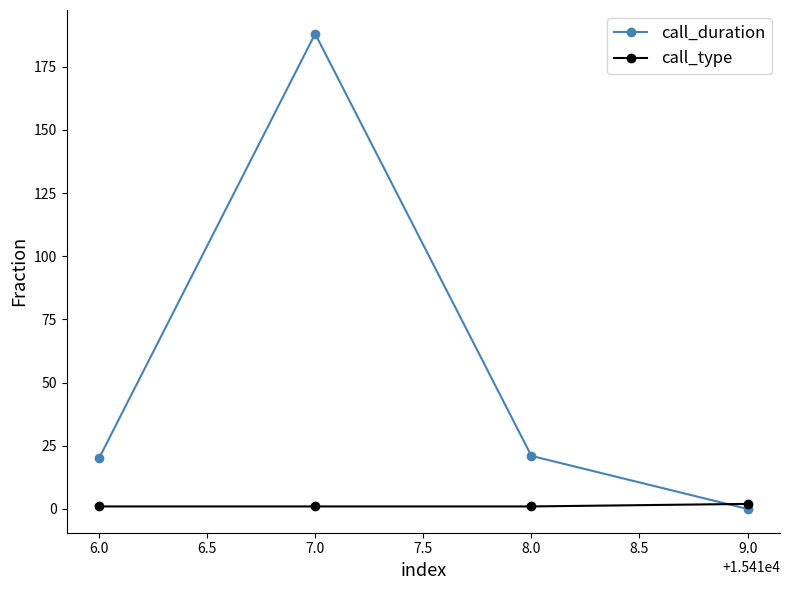

After their last crossing, which series has the higher values: call_duration or call_type?

call_type